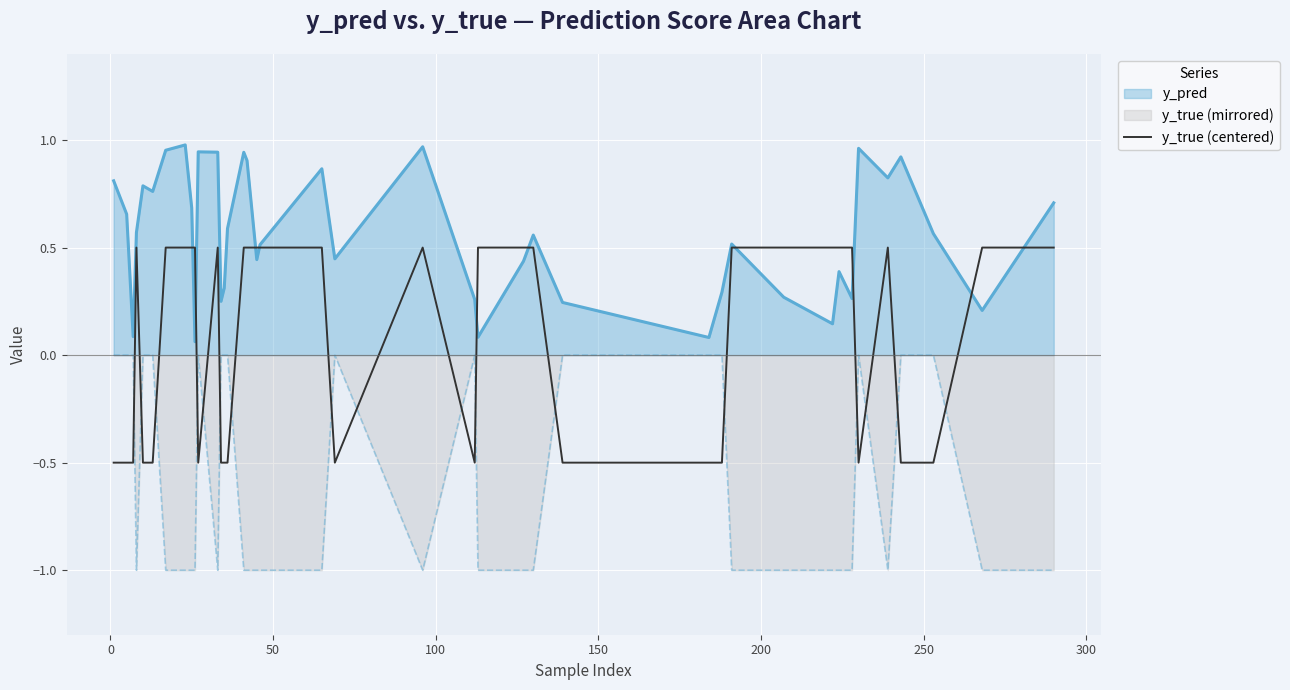

How many series are shown in this chart?

3